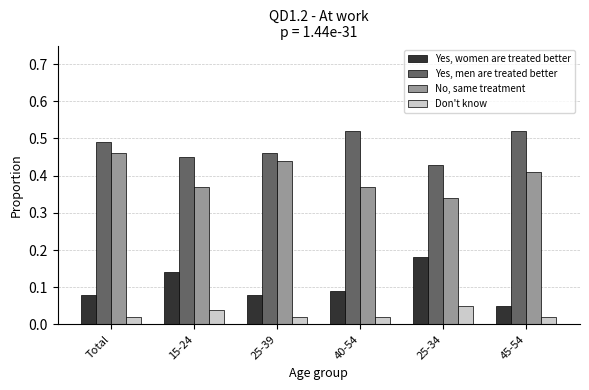

At how many categories does at least one series exceed 0?

6